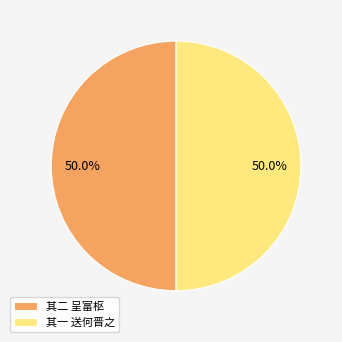

How much of the chart is everything except 其一 送何晋之?

50.0%